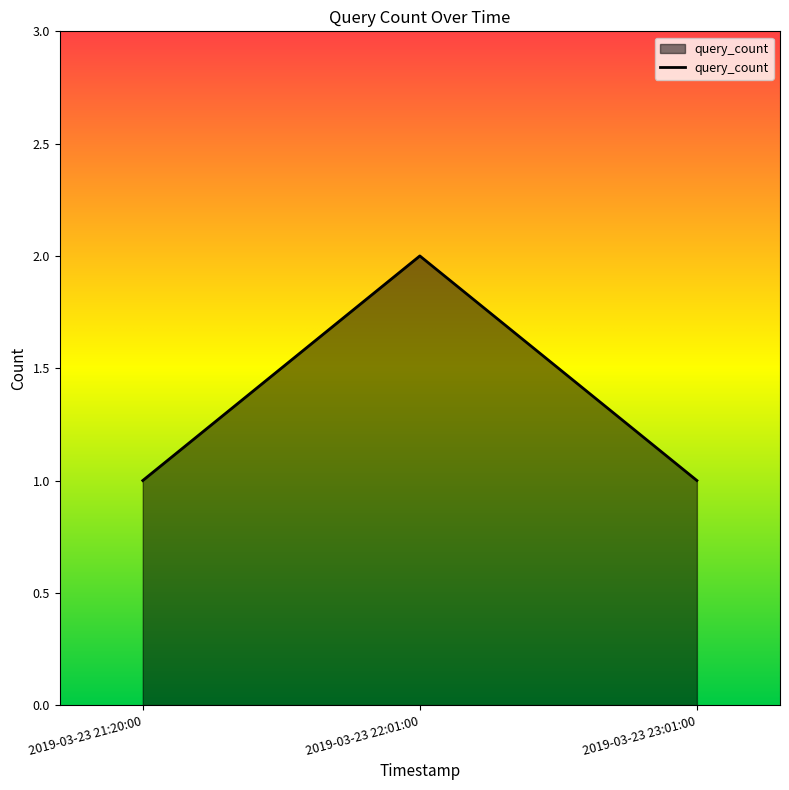

Approximately how many times larger is the value at 2019-03-23 23:01:00 compared to 2019-03-23 21:20:00?

1.0